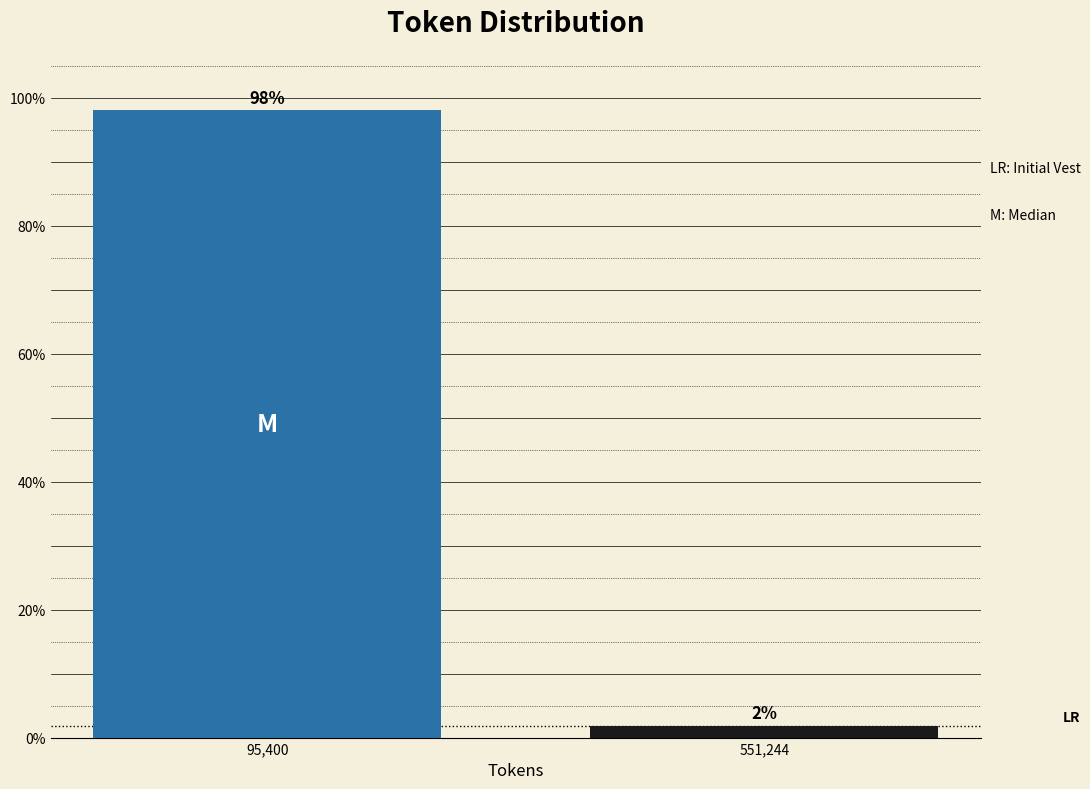

Between 95,400 and 551,244, which is larger?

95,400